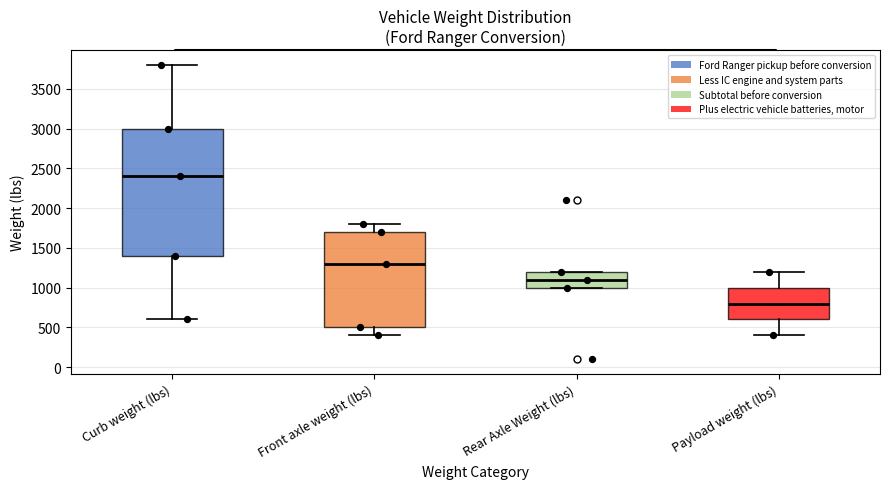

Which box's median line is the lowest?

Payload weight (lbs)